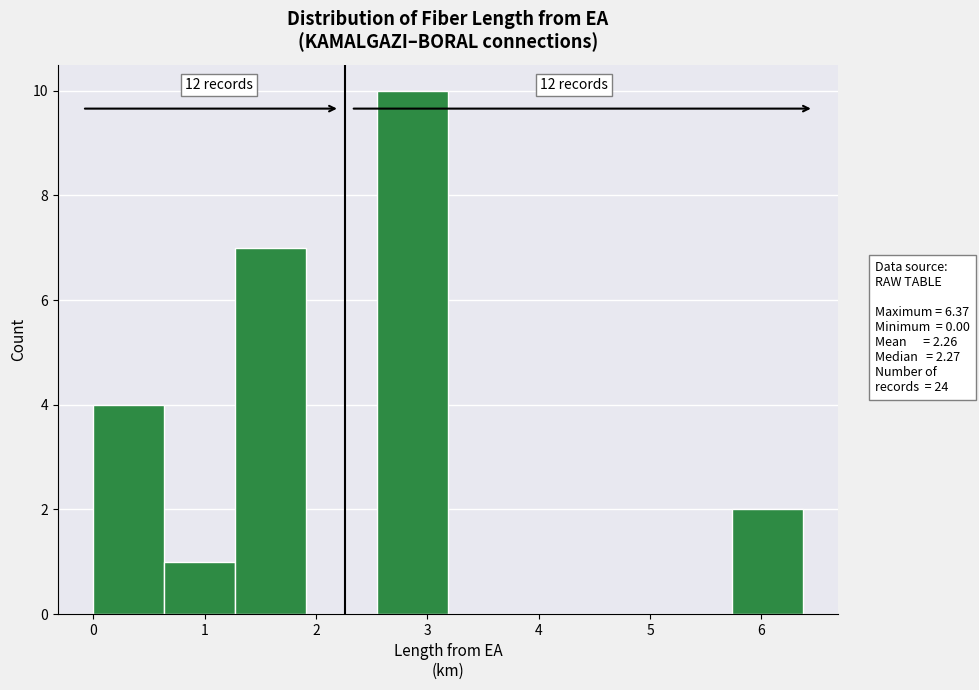

Over which range of the x-axis is the bar tallest?

2.5 to 3.2